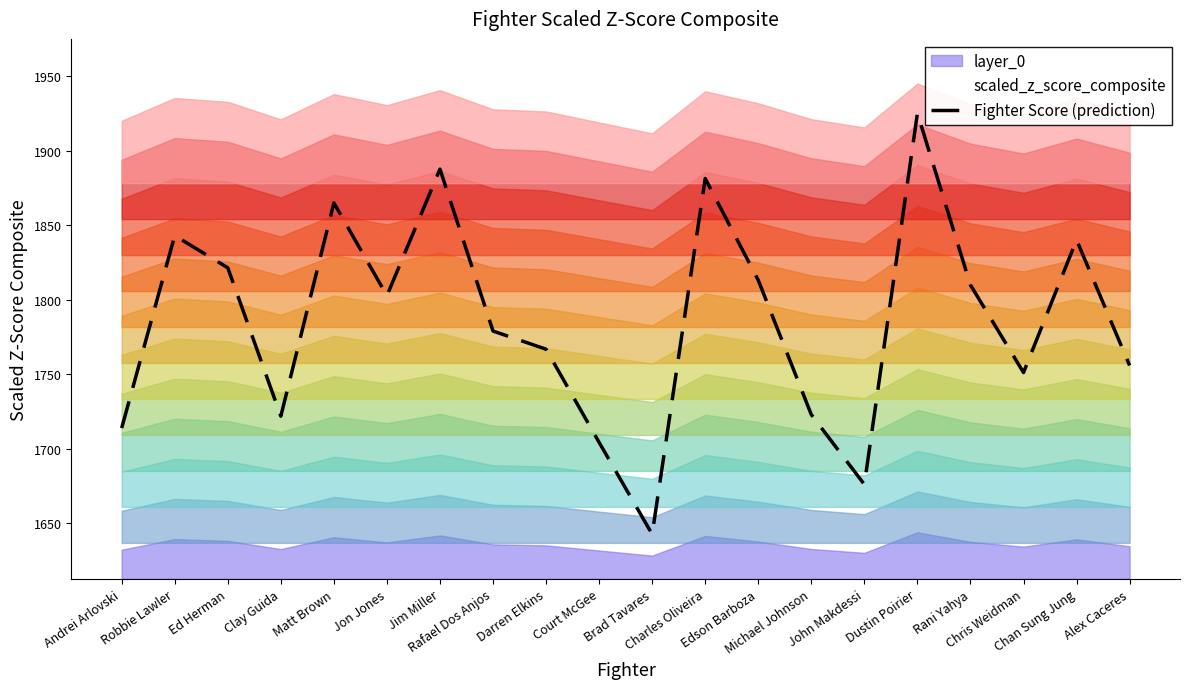

List the labels in order of value, smallest first.

Brad Tavares, John Makdessi, Court McGee, Andrei Arlovski, Clay Guida, Michael Johnson, Chris Weidman, Alex Caceres, Darren Elkins, Rafael Dos Anjos, Jon Jones, Rani Yahya, Edson Barboza, Ed Herman, Chan Sung Jung, Robbie Lawler, Matt Brown, Charles Oliveira, Jim Miller, Dustin Poirier